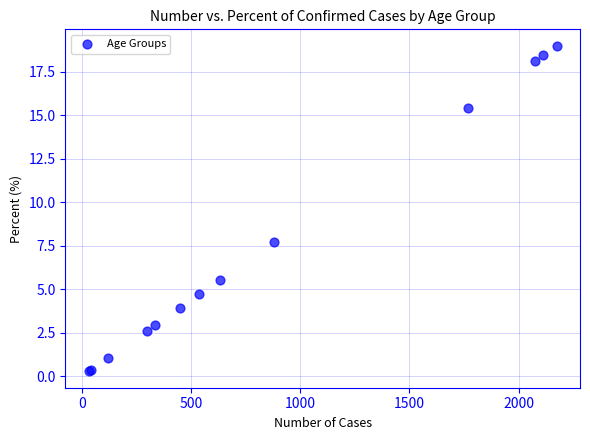

What Y value in the scatter plot is closest to 9?

7.7